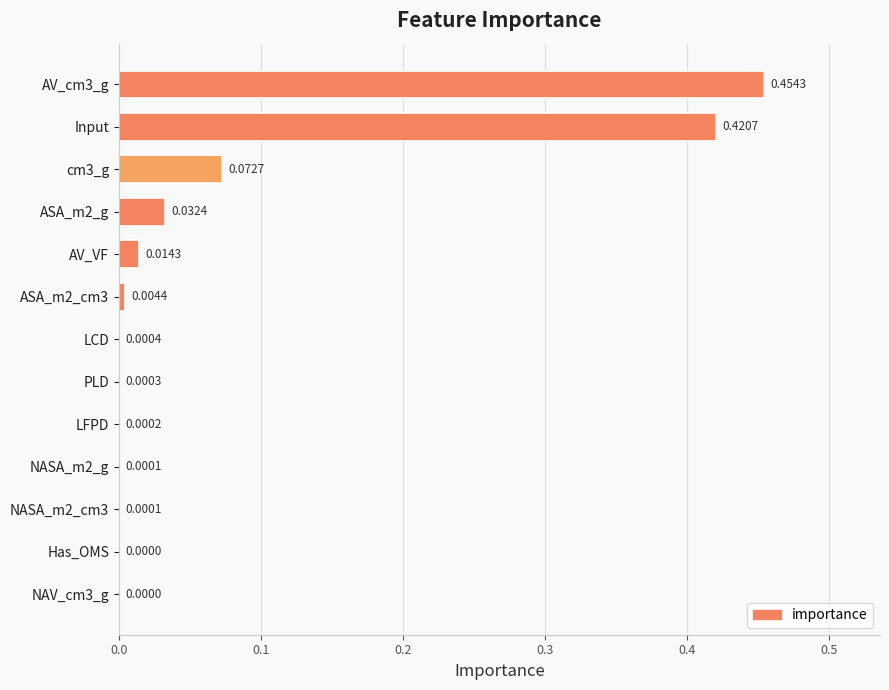

Are the bars grouped side by side (vs. stacked)?

No